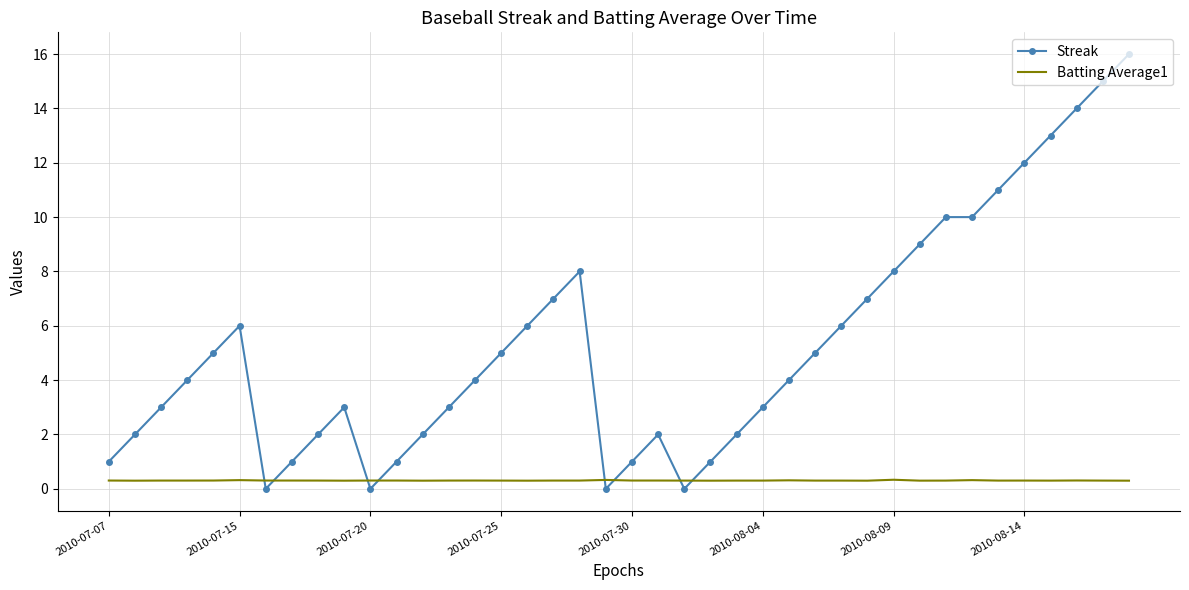

What is the difference between the maximum and minimum values in the Streak series?

16.0